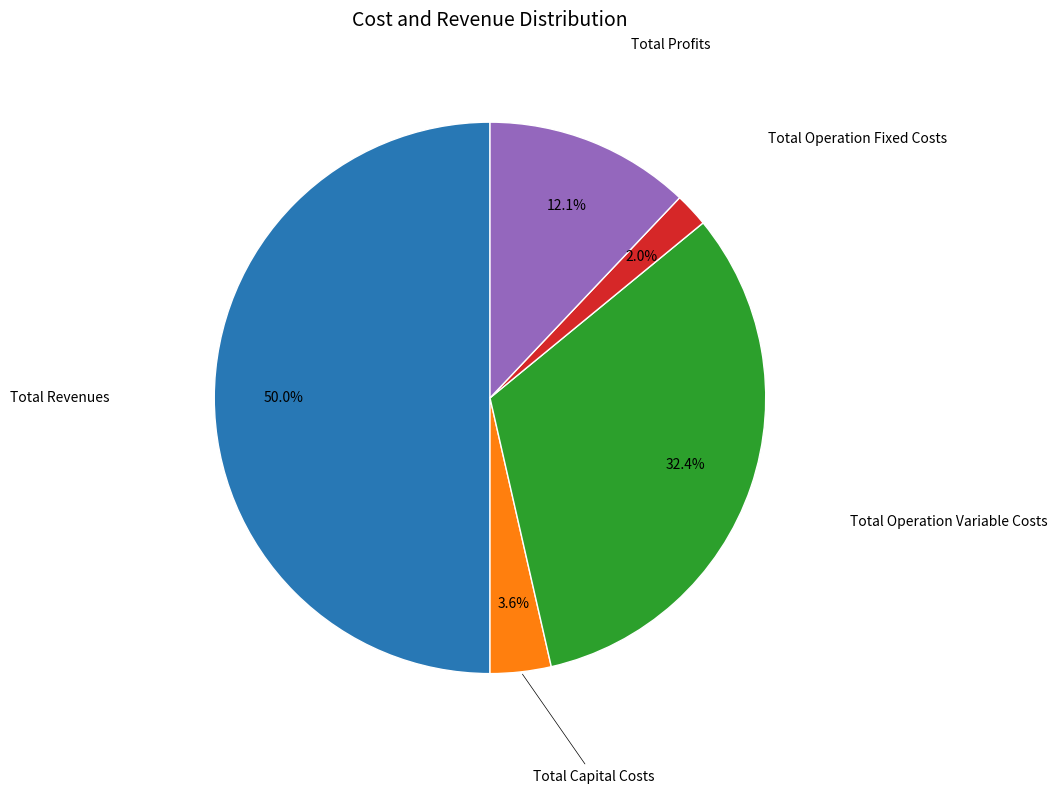

How many segments does this pie chart have?

5